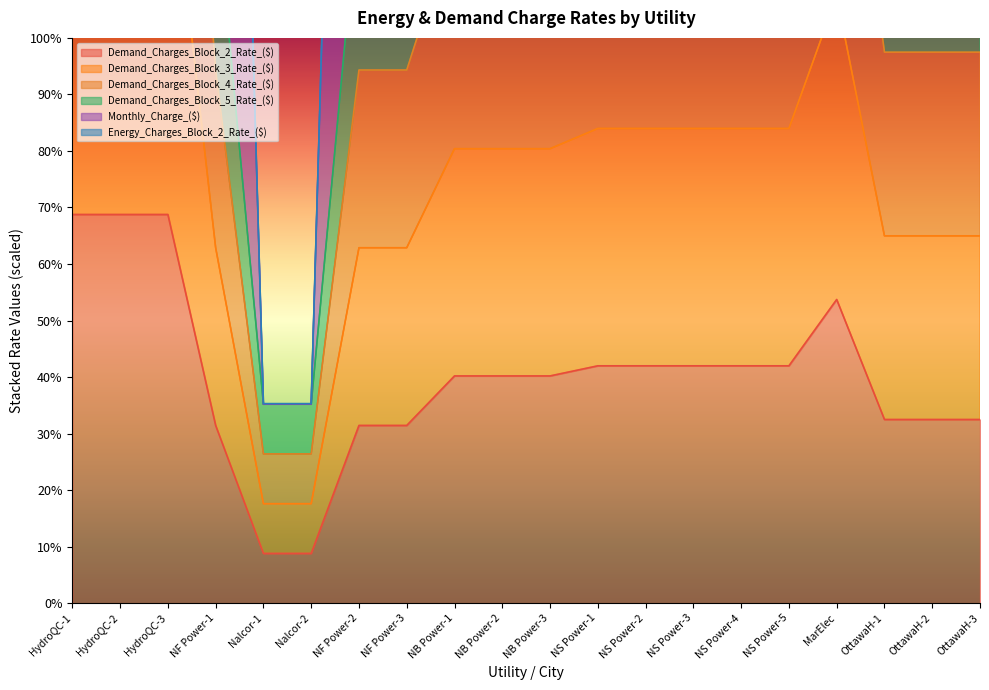

How many data points does each series have?

20